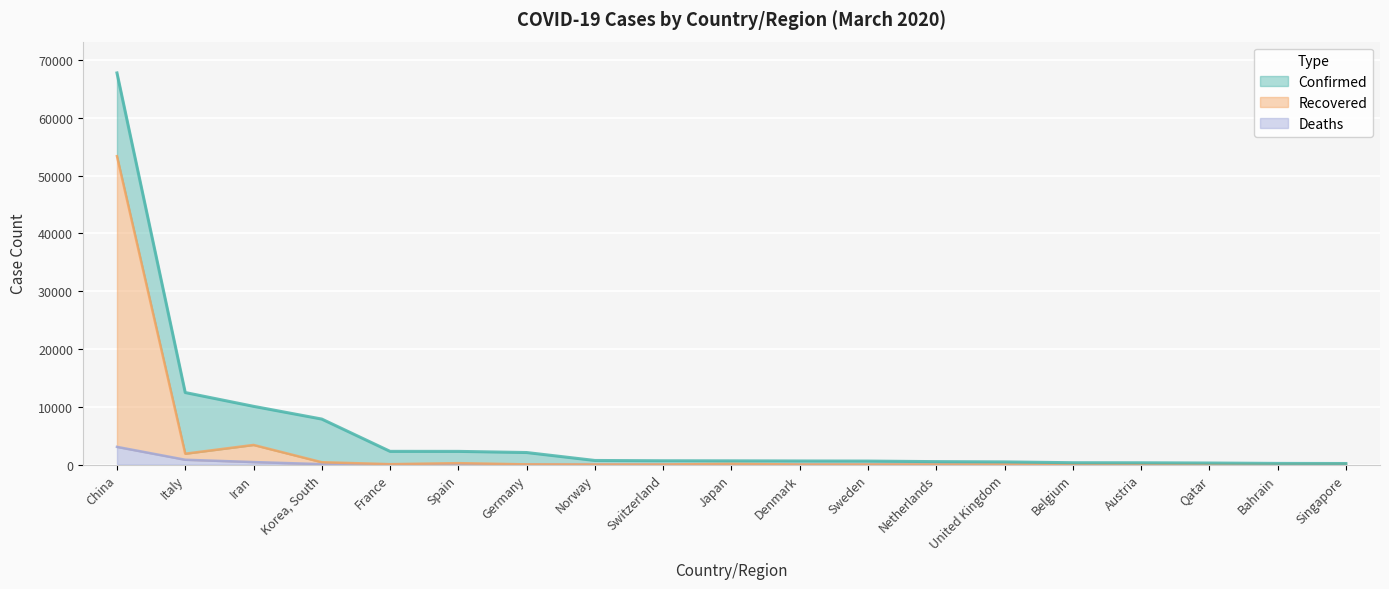

True or false: Recovered has more than 2 points higher than both neighbors.

True